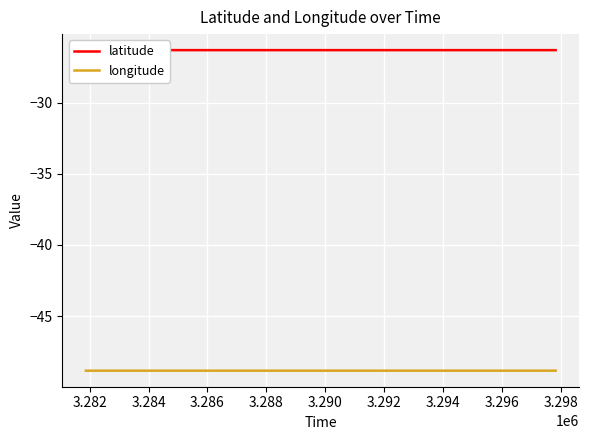

How many lines are shown in the chart?

2